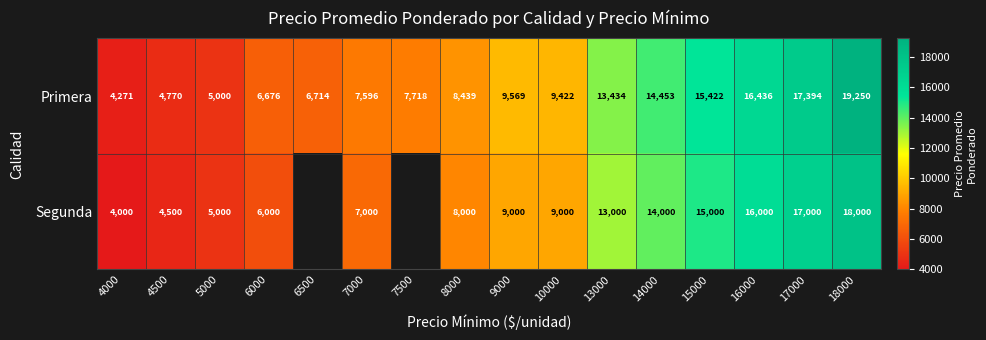

What is the sum of all Primera values?

166564